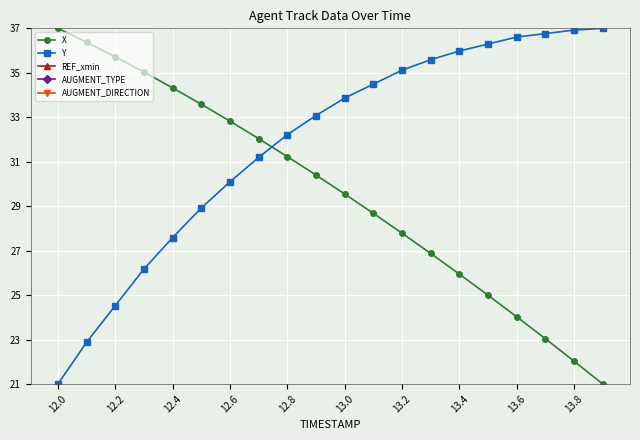

True or false: AUGMENT_TYPE and X intersect in this chart.

False